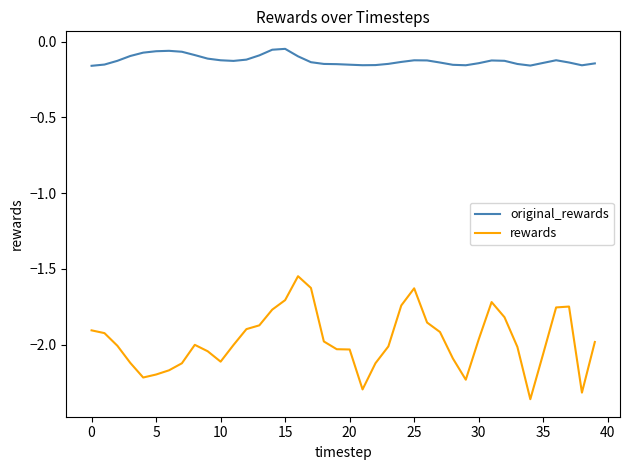

Which series has the largest range (max minus min)?

rewards